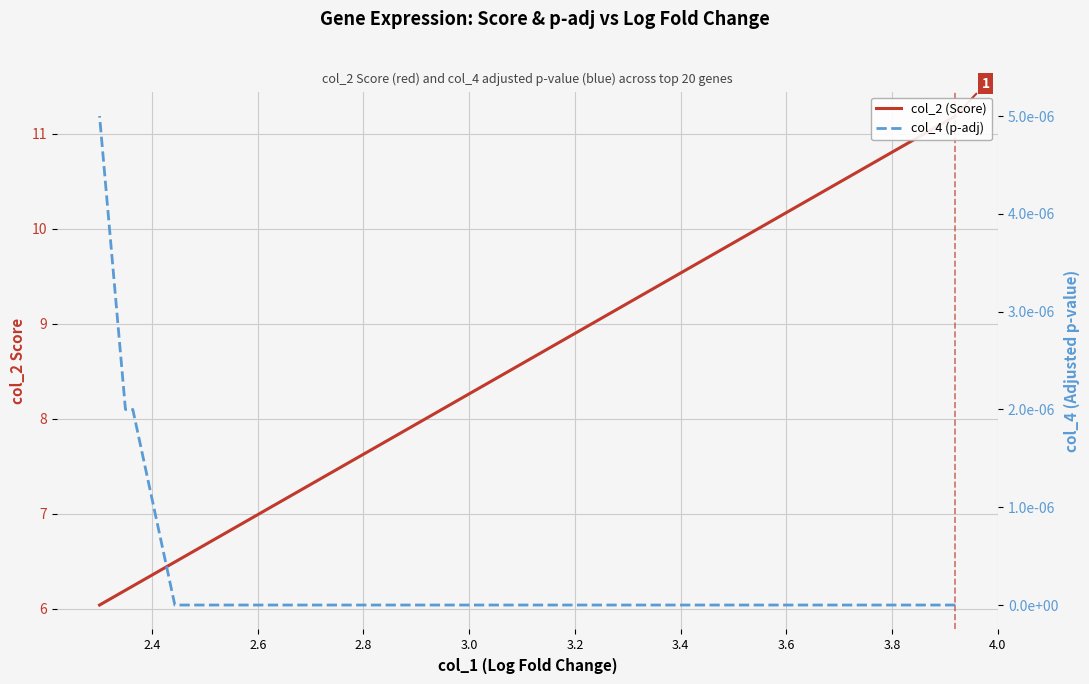

What is the average value of the col_2 (Score) series?

7.6